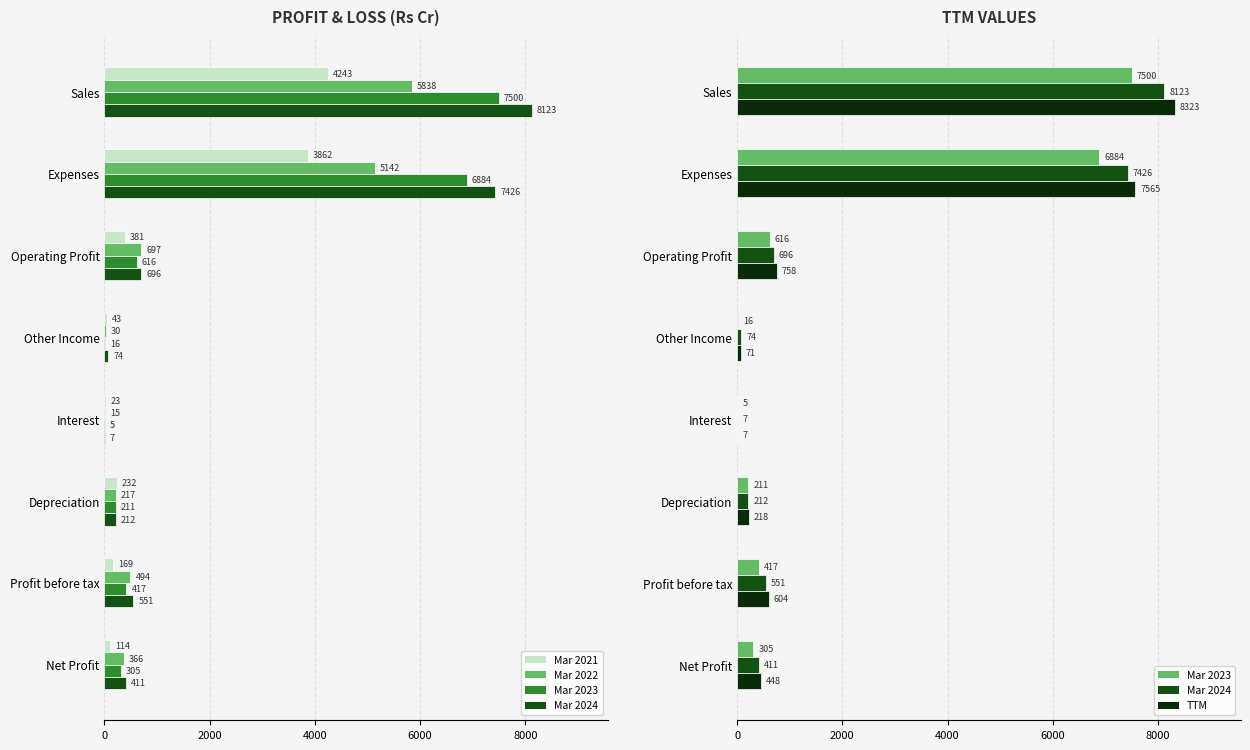

What is the approximate value of Mar 2023 at Net Profit, to the nearest 10?

300